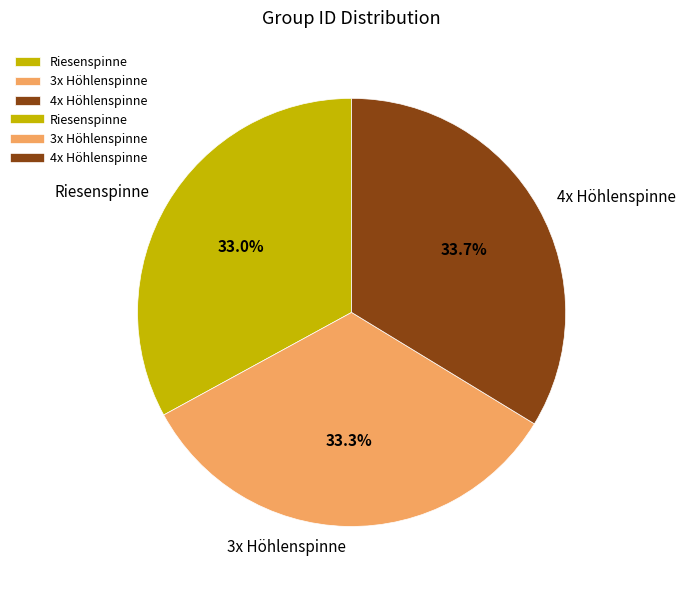

The 3x Höhlenspinne slice represents 33% of the pie. True or false?

True